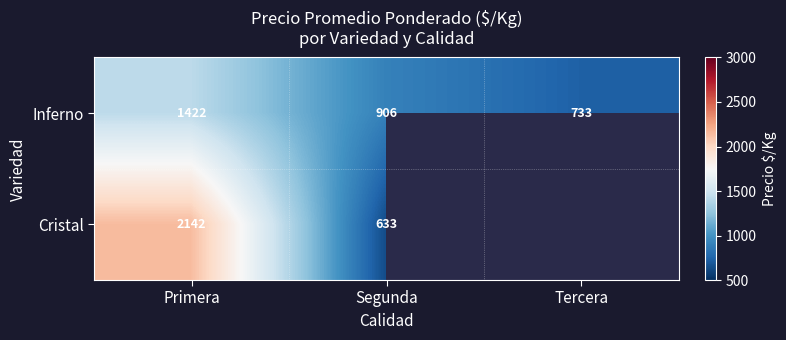

Between Primera and Segunda, which series saw the biggest shift?

Cristal